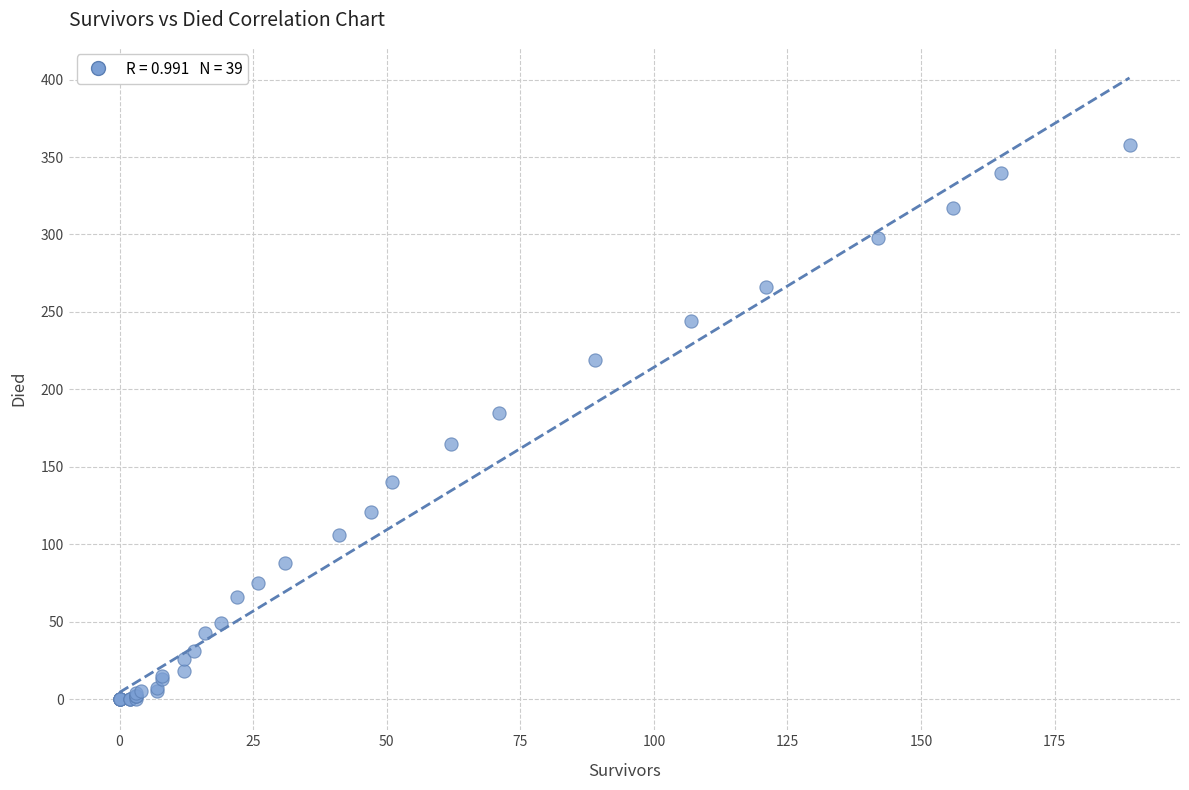

What Y value in the scatter plot is closest to 179?

185